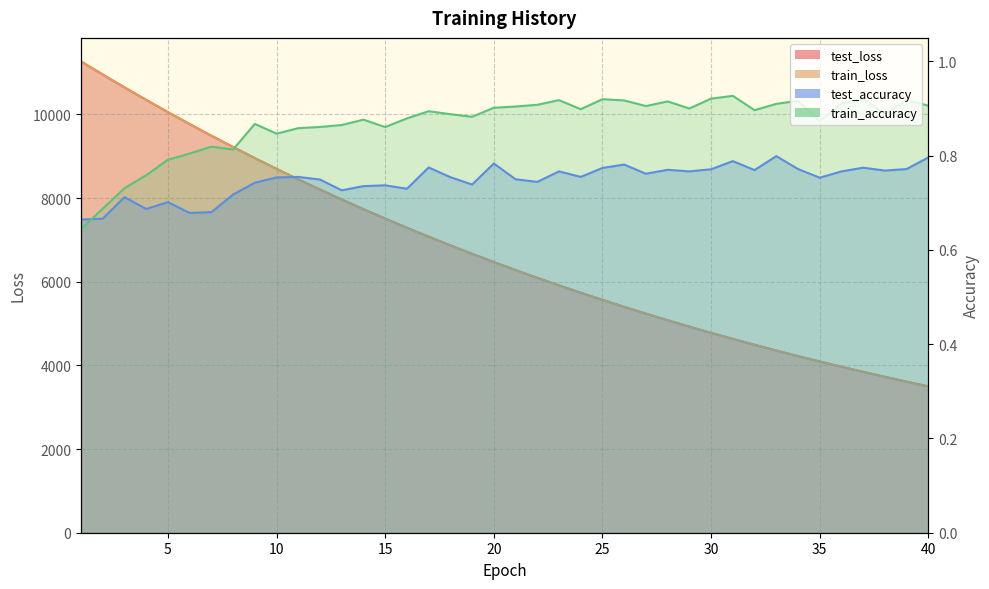

True or false: test_loss and test_accuracy cross at least once.

False